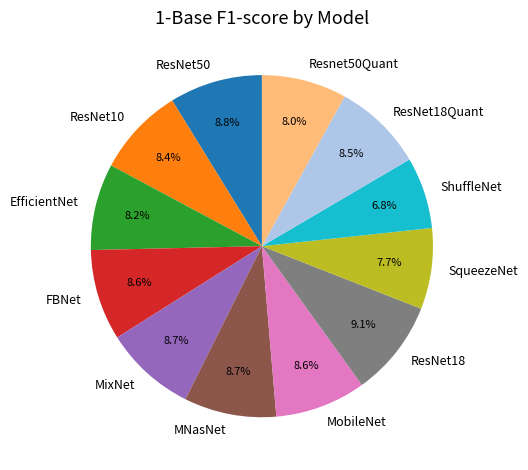

Is there a majority slice in this chart?

No